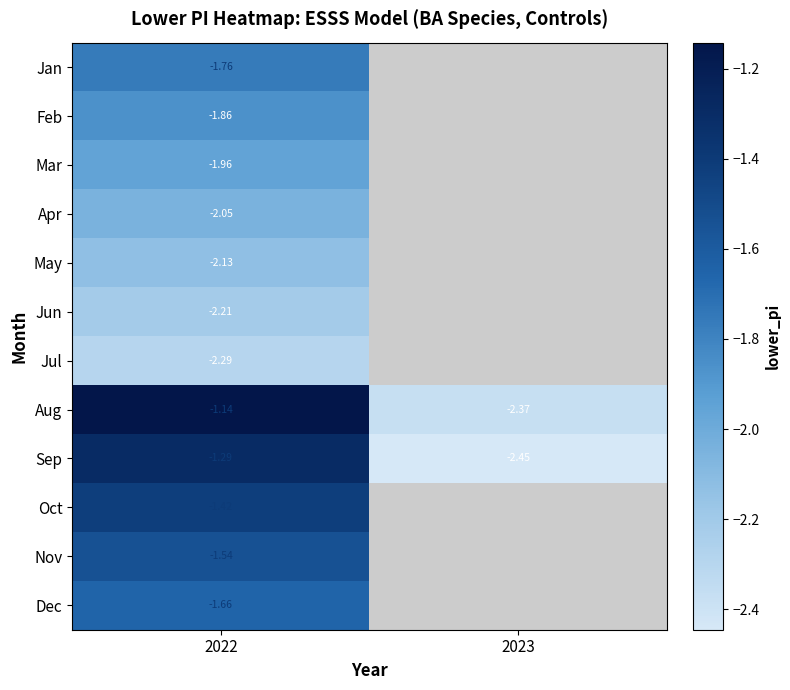

Rank the series at 2022 from highest to lowest value.

Aug, Sep, Oct, Nov, Dec, Jan, Feb, Mar, Apr, May, Jun, Jul